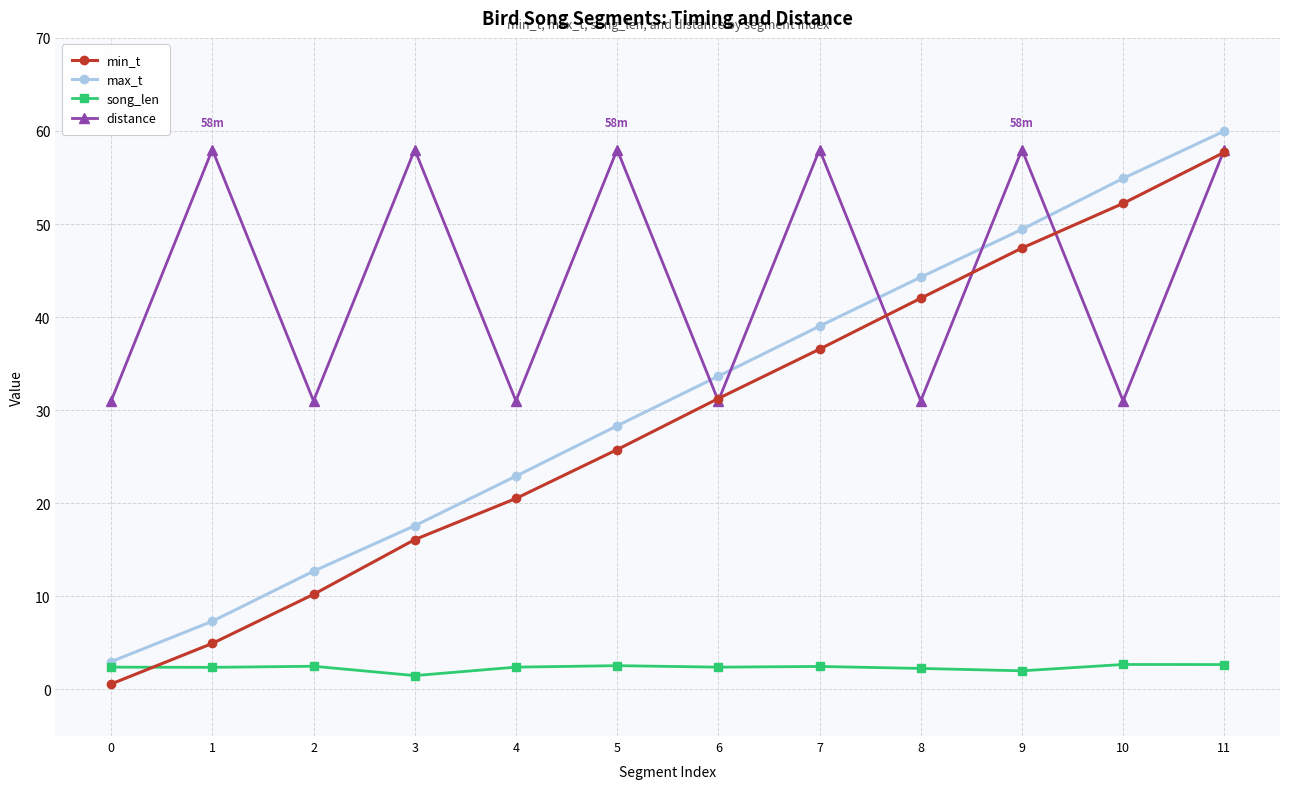

True or false: distance has more than 2 points higher than both neighbors.

True